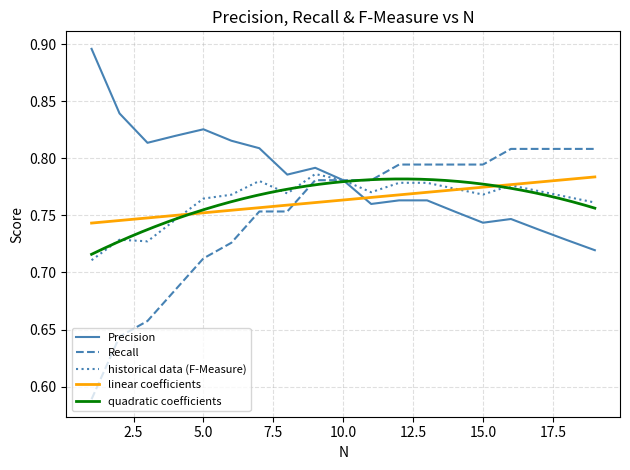

Does the chart display data point markers on the line(s)?

No